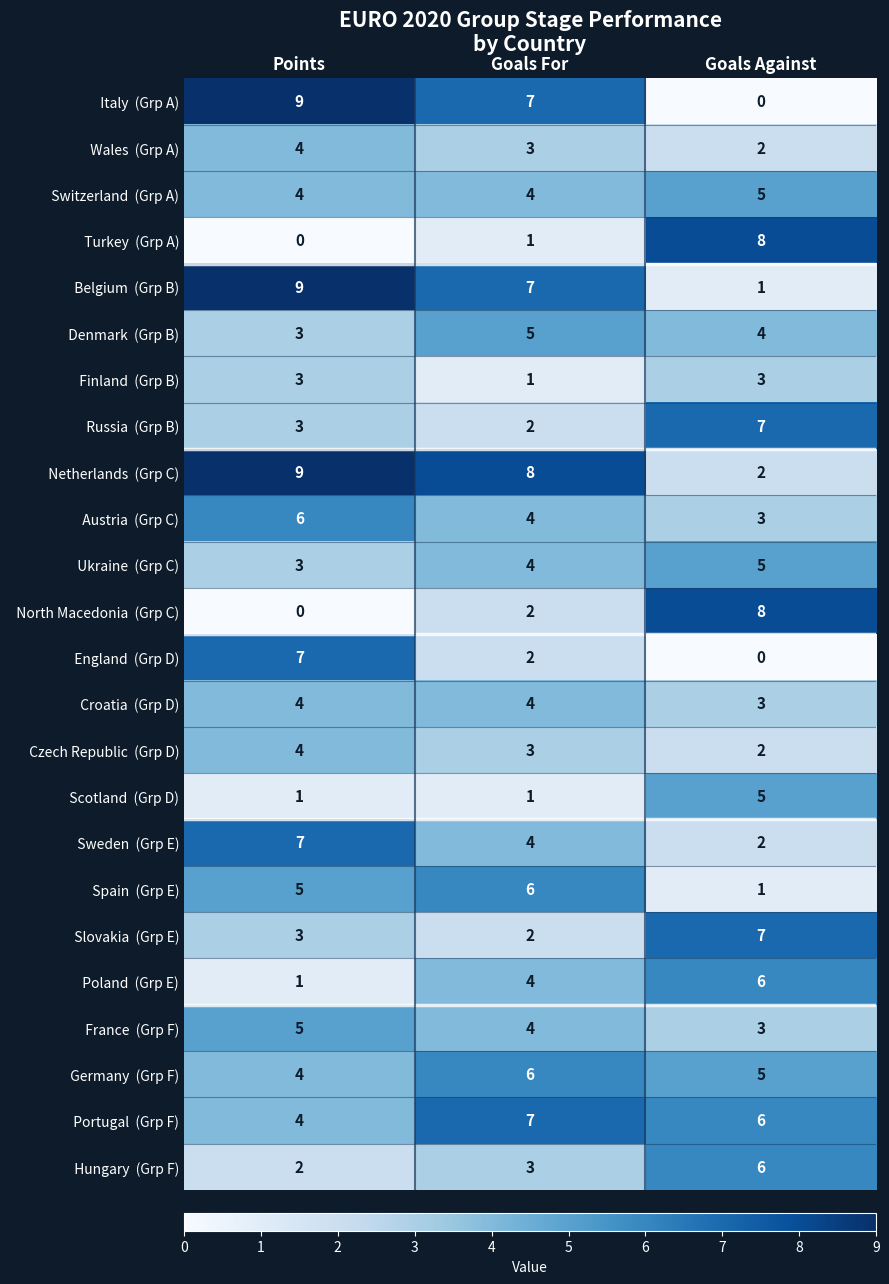

What is the difference between the highest and lowest values at Points?

9